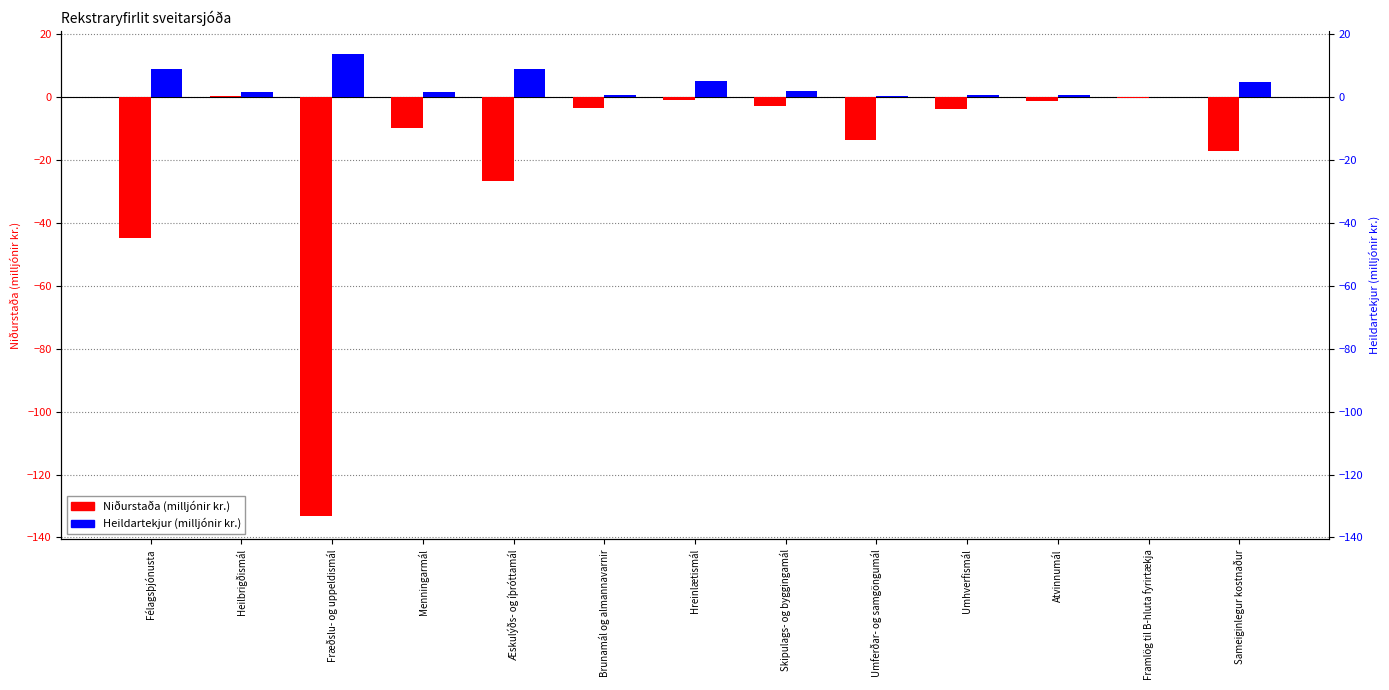

What is the sum of all Niðurstaða values?

-258.1